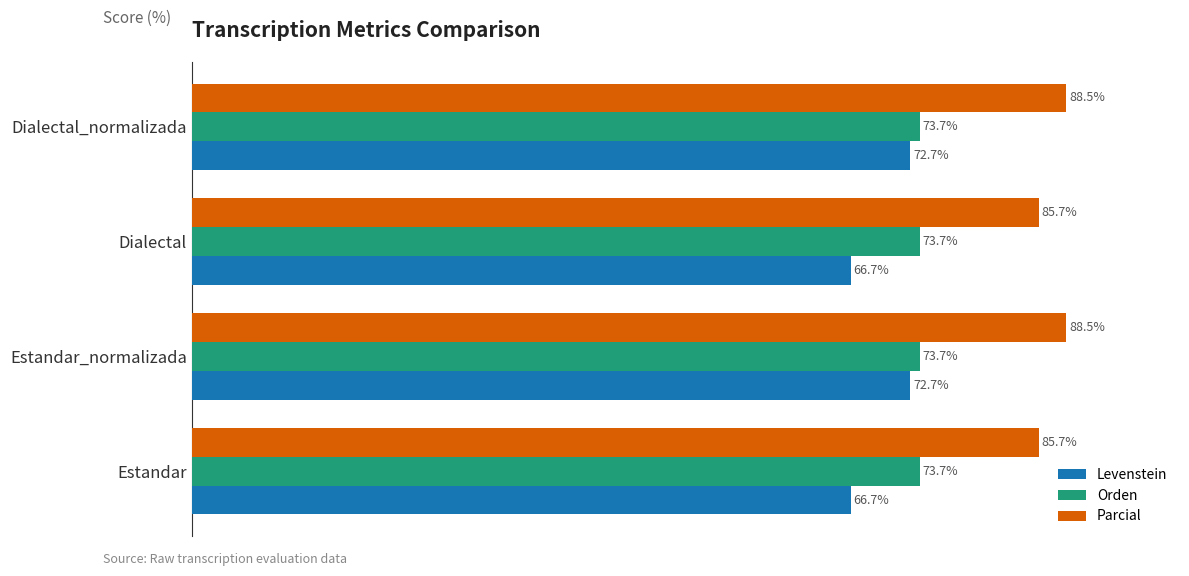

Rank the series by their maximum value, from lowest to highest.

Levenstein, Orden, Parcial